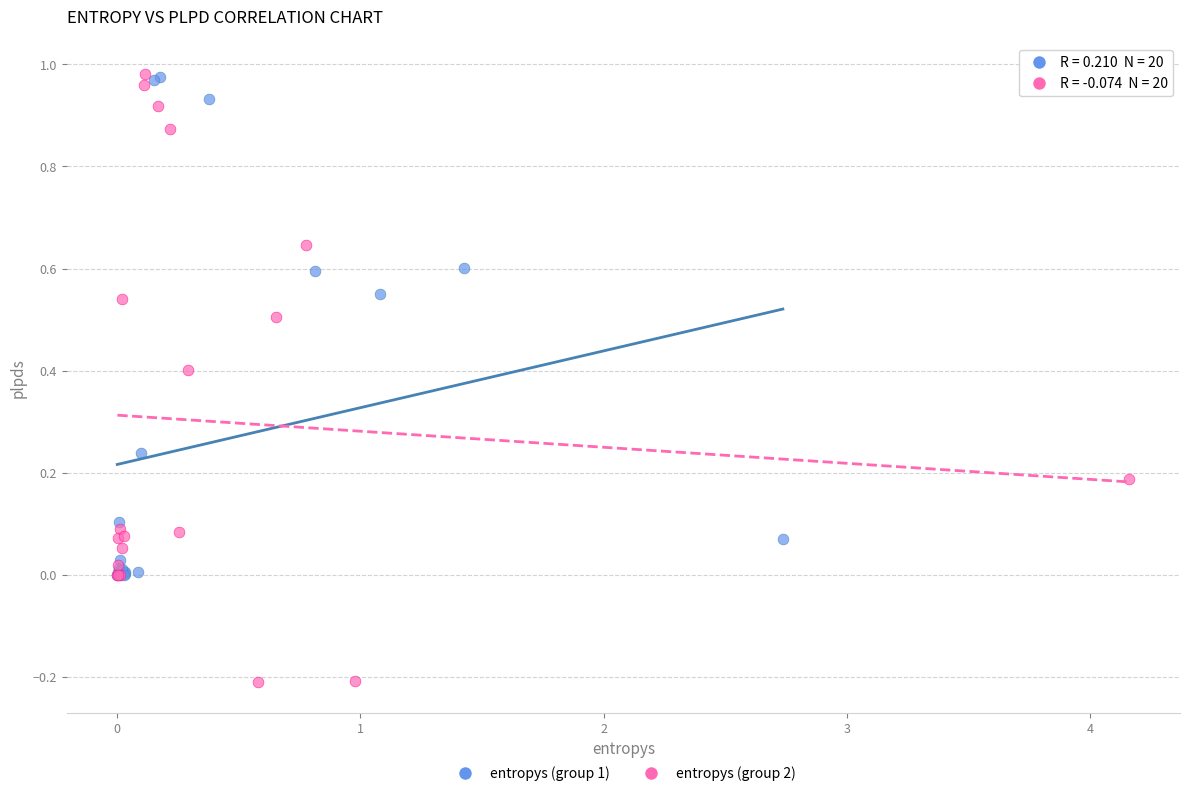

Which series contains the lowest Y value?

entropys (group 2)